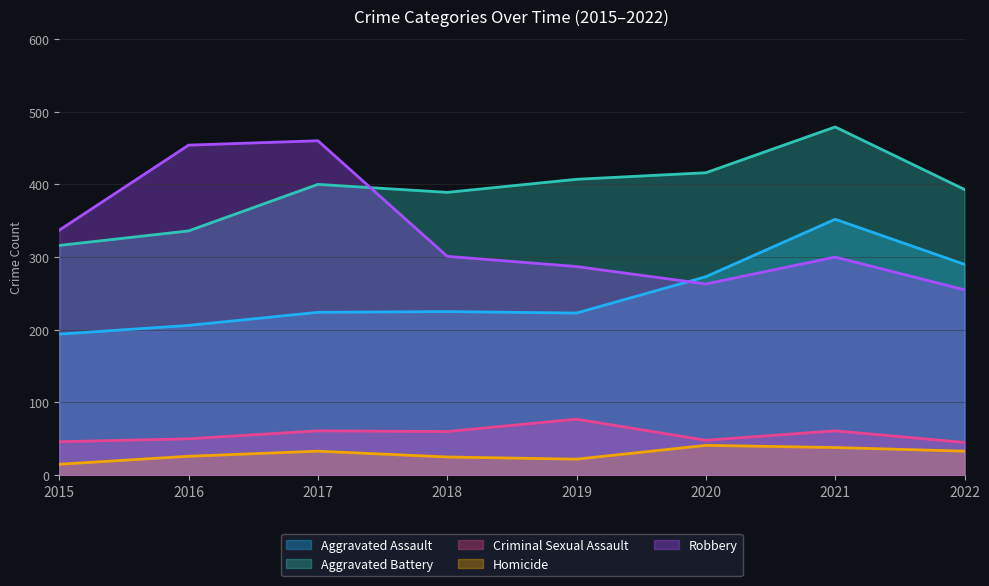

How many lines are shown in the chart?

5